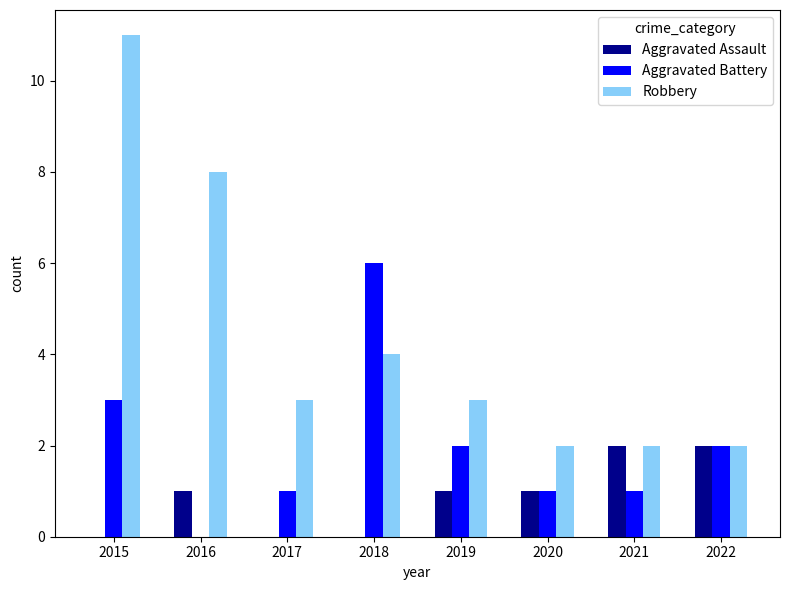

What value does the Aggravated Battery series have at 2018?

6